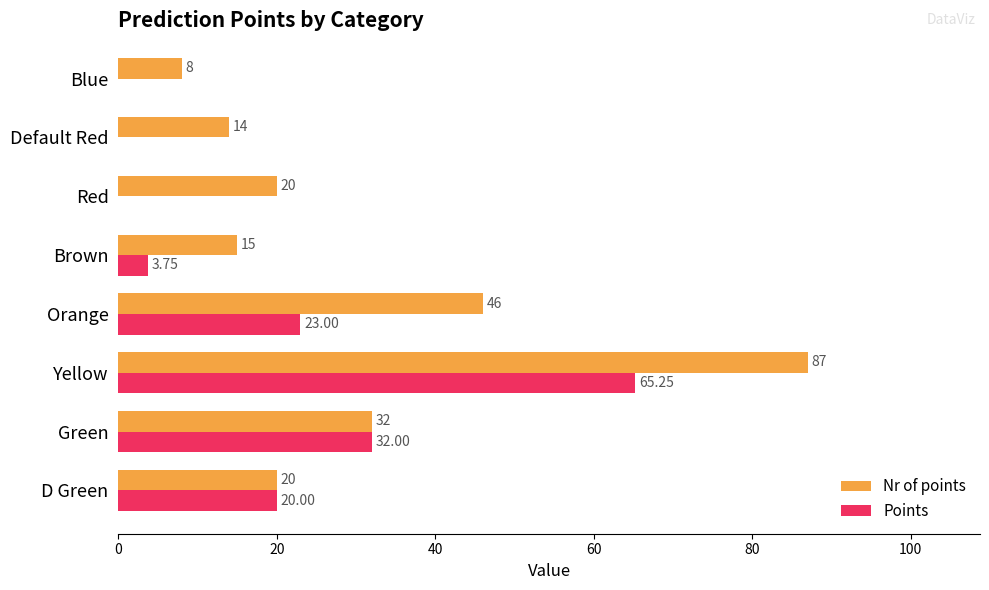

At which label is Nr of points closest to 47?

Orange